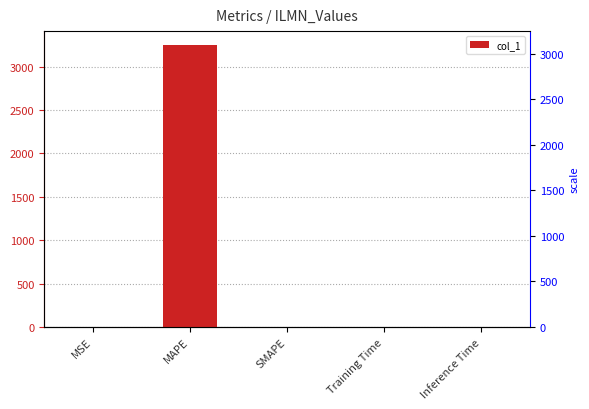

How many values exceed 0?

4